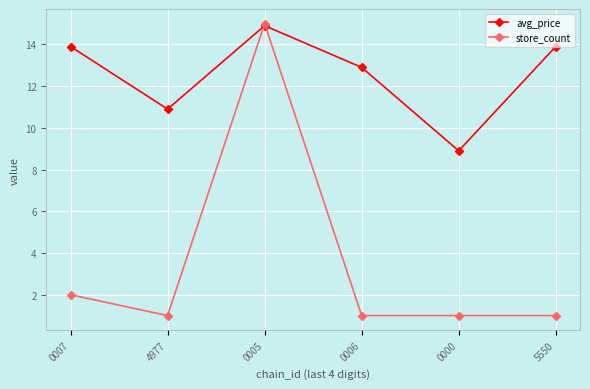

In avg_price, how many points are lower than both neighbors (excluding endpoints)?

2